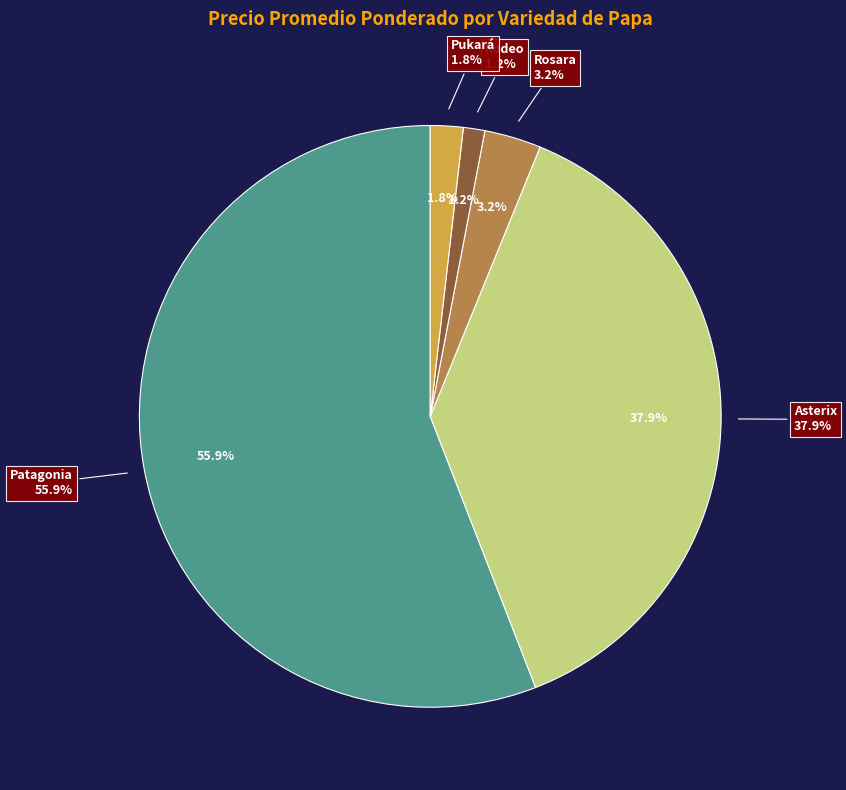

Does 37 account for over 50% of the chart?

No